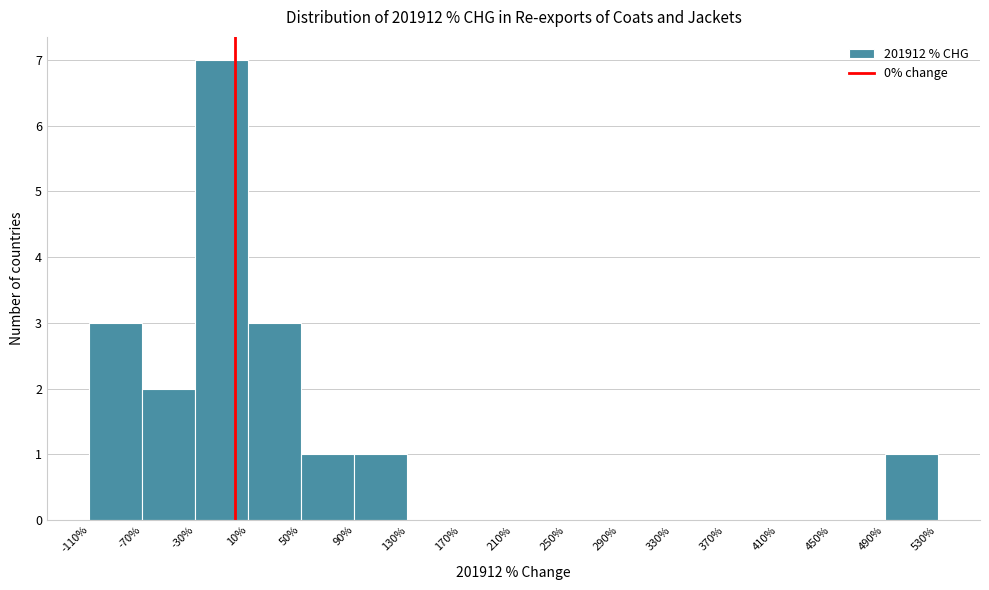

Which range on the x-axis has the tallest bar?

-30% to 10%